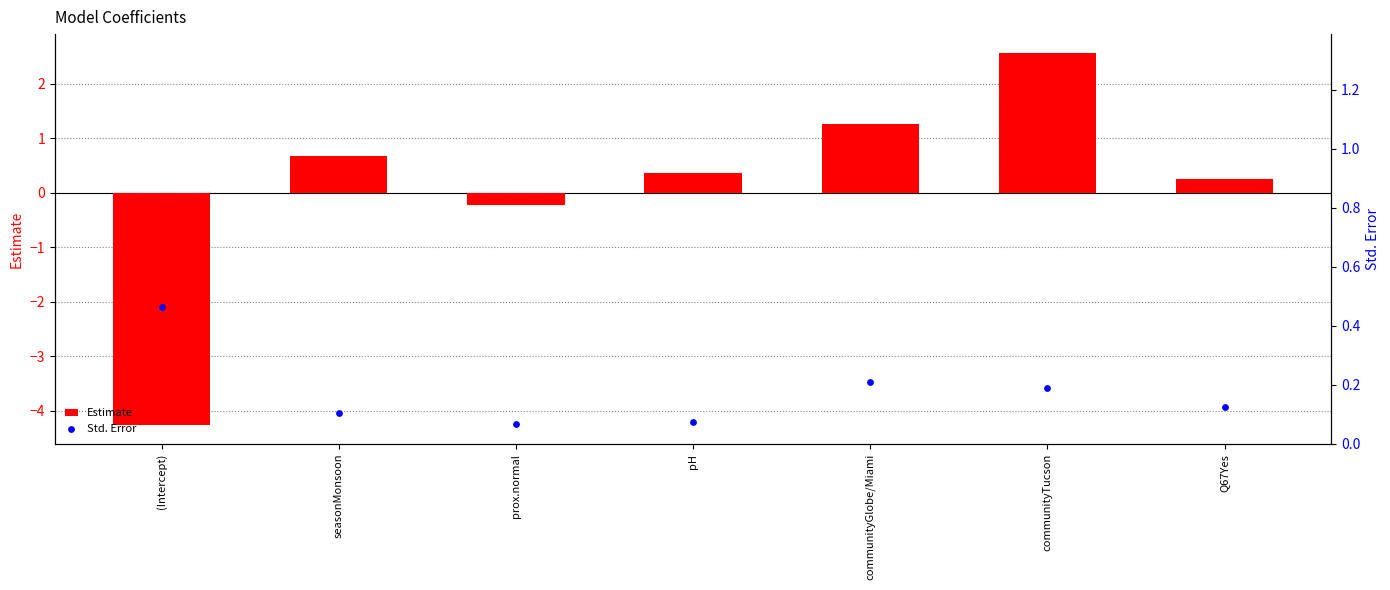

Which series contains the highest Y value?

Estimate